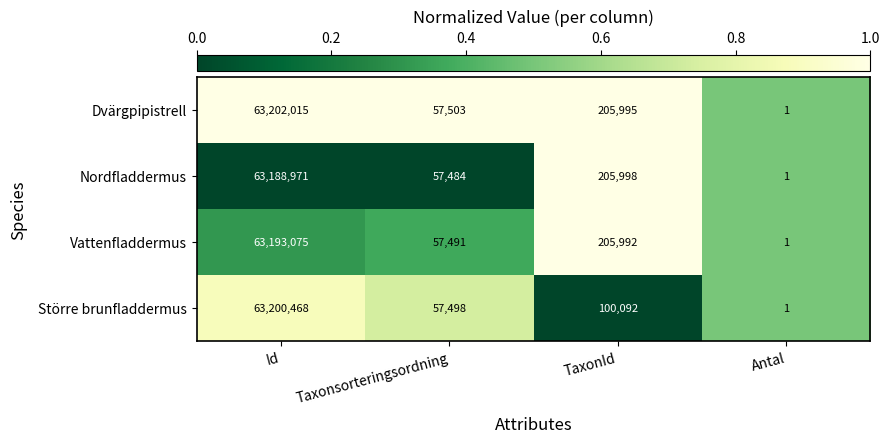

At which category is the sum across all series the highest?

Id